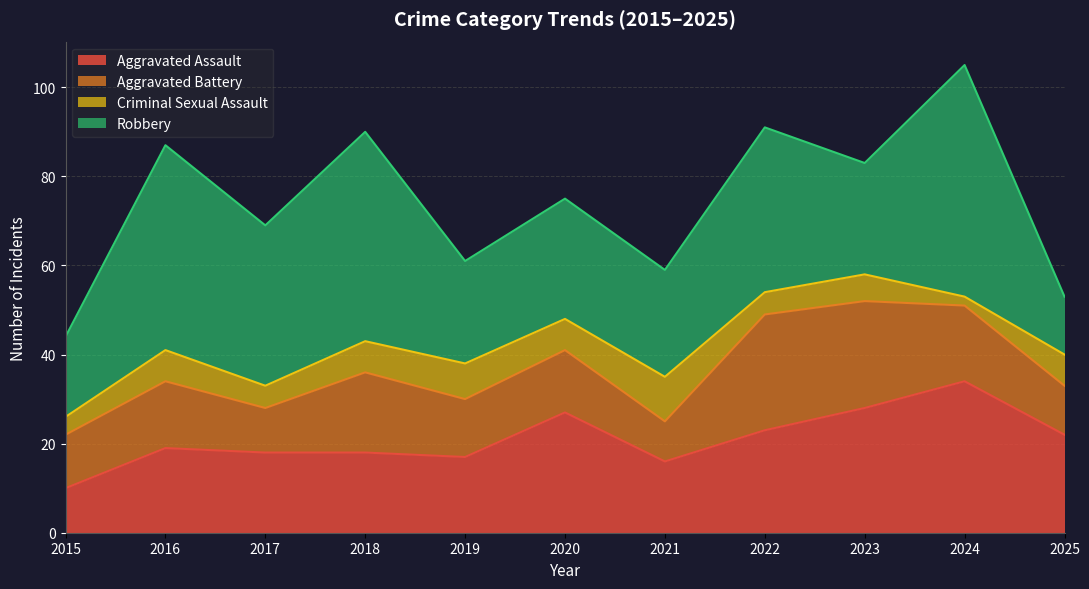

What are all the series names shown in the legend?

Aggravated Assault, Aggravated Battery, Criminal Sexual Assault, Robbery